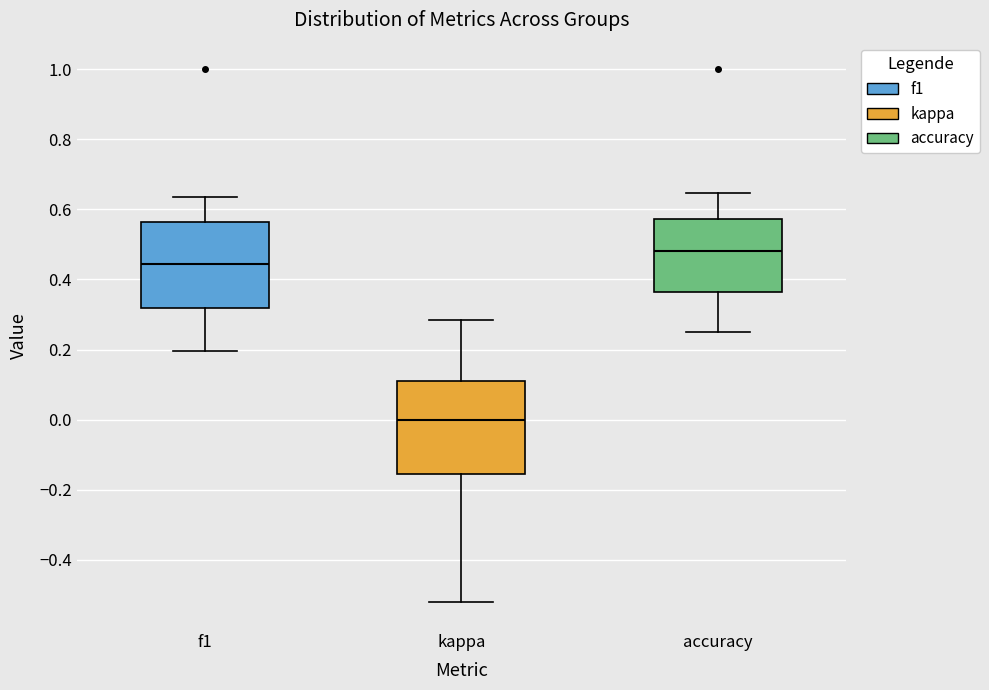

Which box's median line is the highest?

accuracy